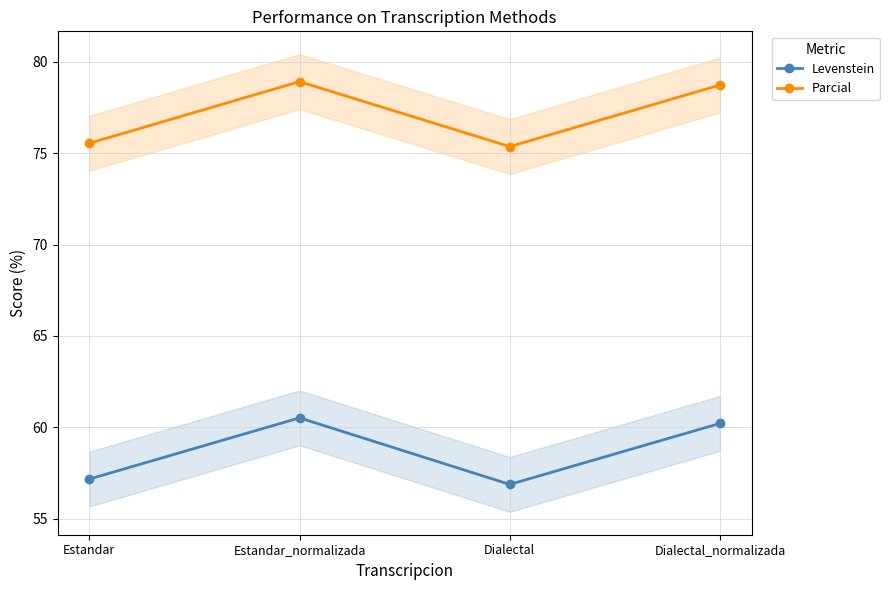

Which series has the largest total across all categories?

Parcial